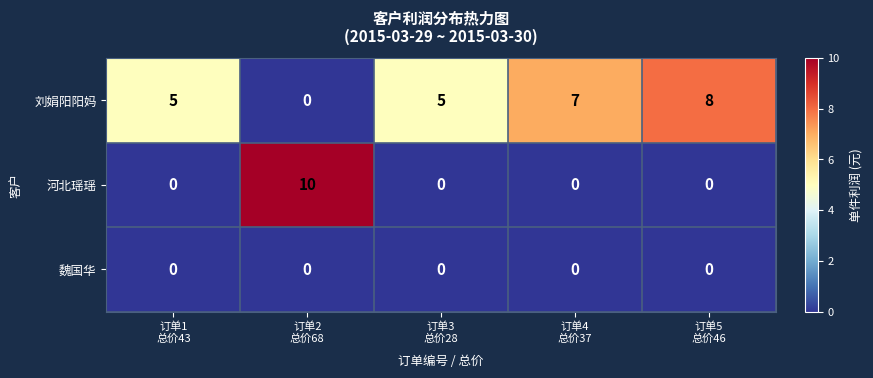

Rank the series by their average value, from highest to lowest.

刘娟阳阳妈, 河北瑶瑶, 魏国华